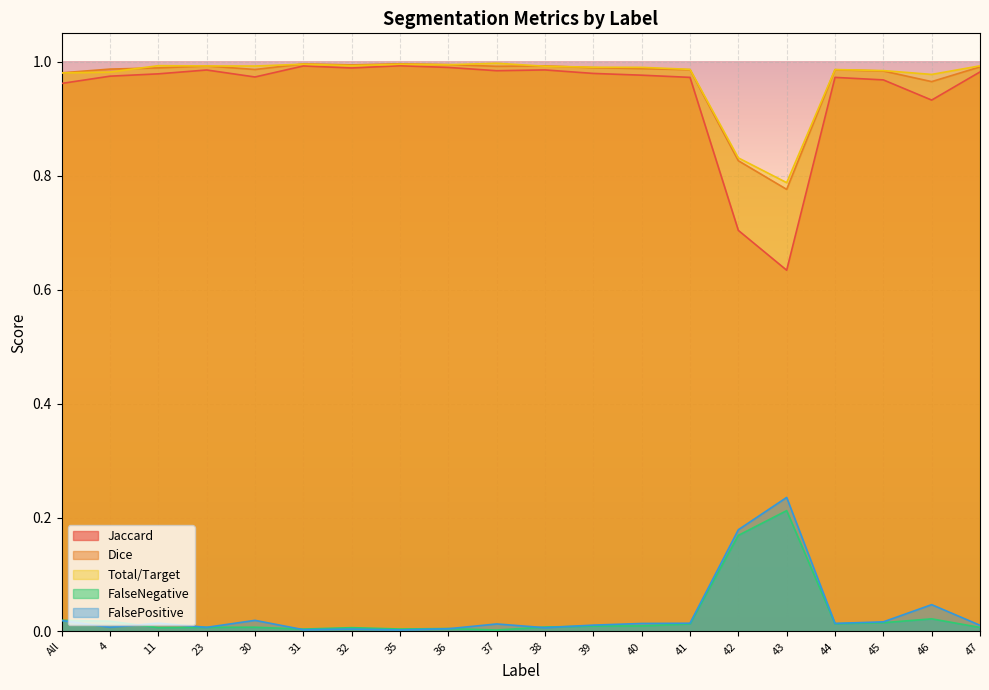

What is the label of the 5th point from the right?

43